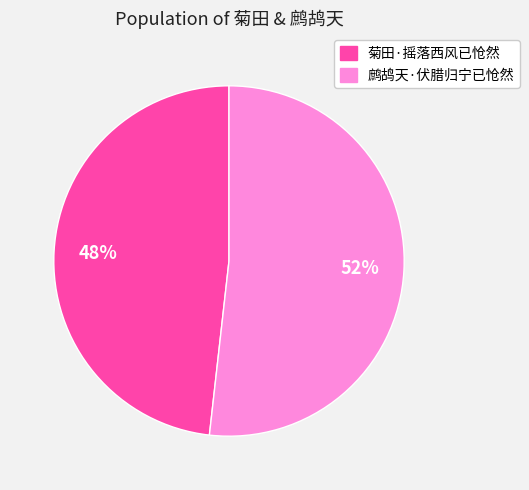

How many slices are in this pie chart?

2